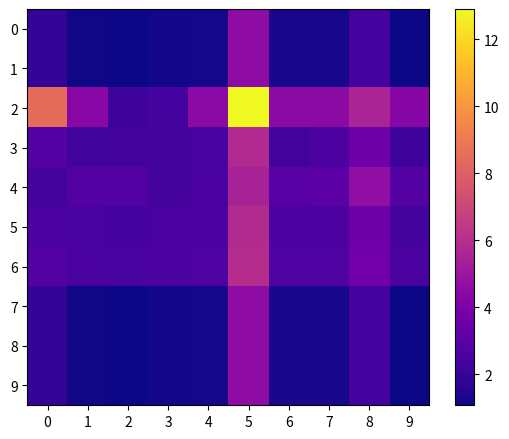

How many categories are shown in the chart?

10